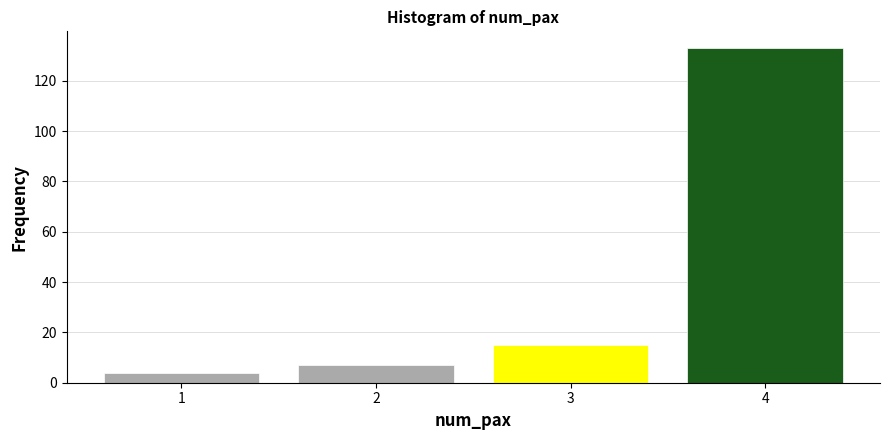

Which range on the x-axis has the tallest bar?

3.5 to 4.5